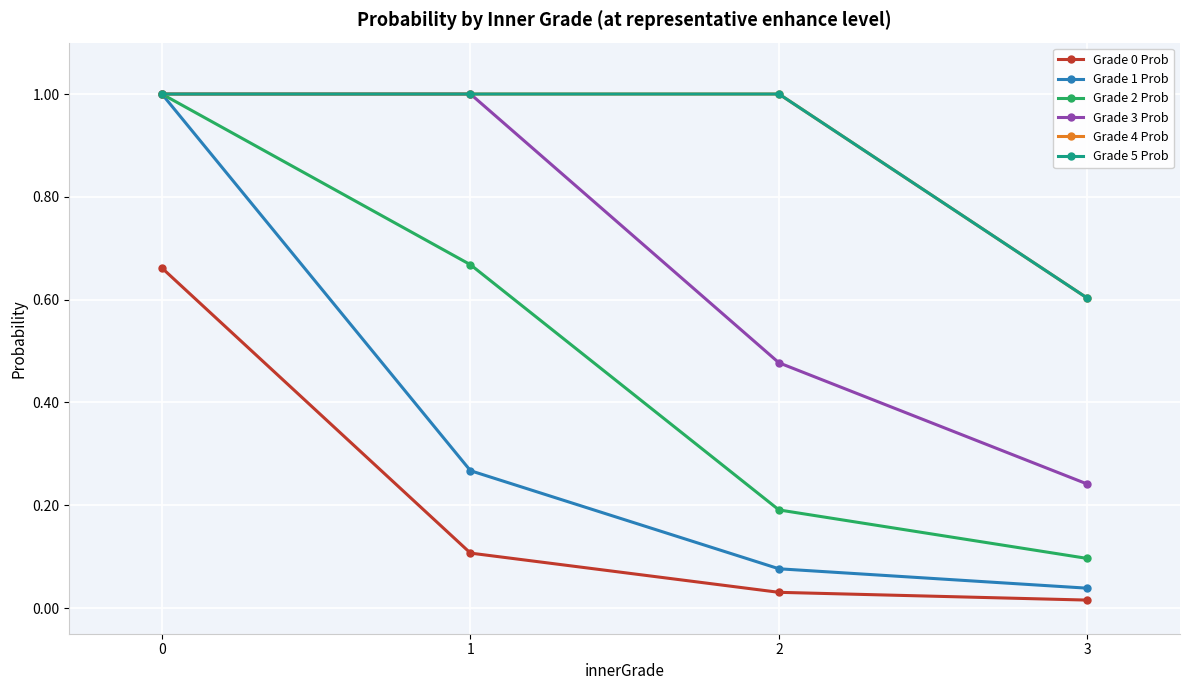

How many Grade 2 Prob values are between 0 and 1?

4